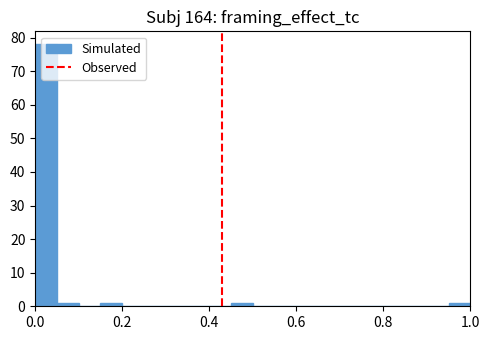

Around what value on the x-axis is the tallest bar? Give the approximate position of its centre, as read against the axis.

0.02